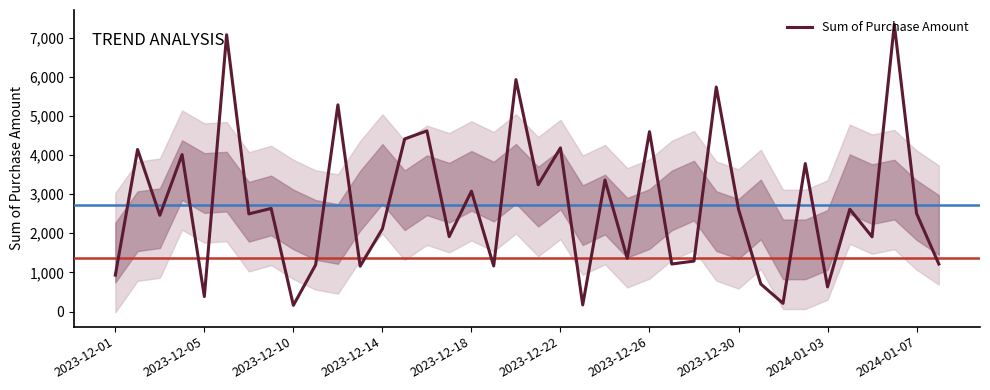

The value of Sum of Purchase Amount at 2023-12-14 is 2115. True or false?

True